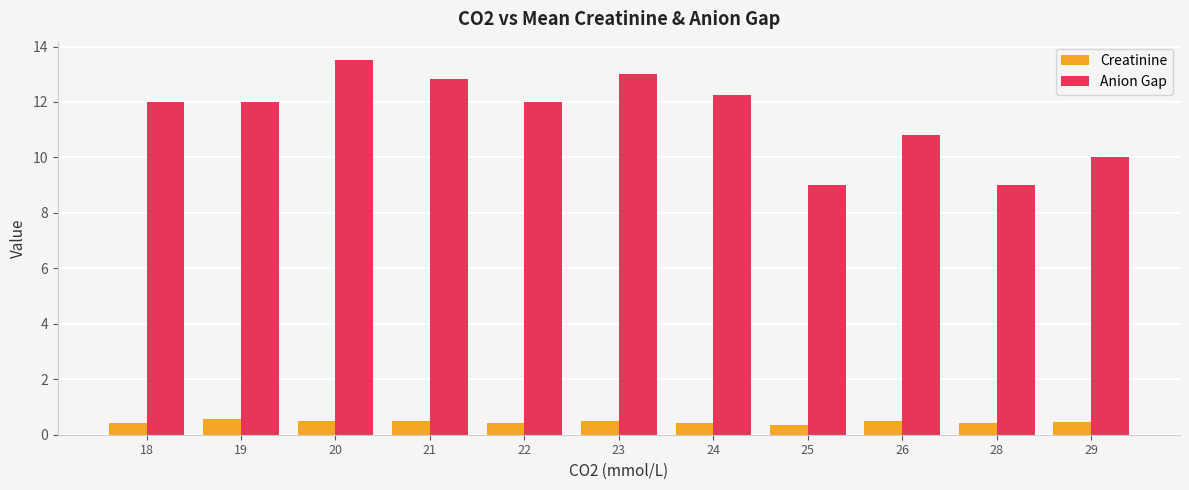

Which series has the largest range (max minus min)?

Anion Gap